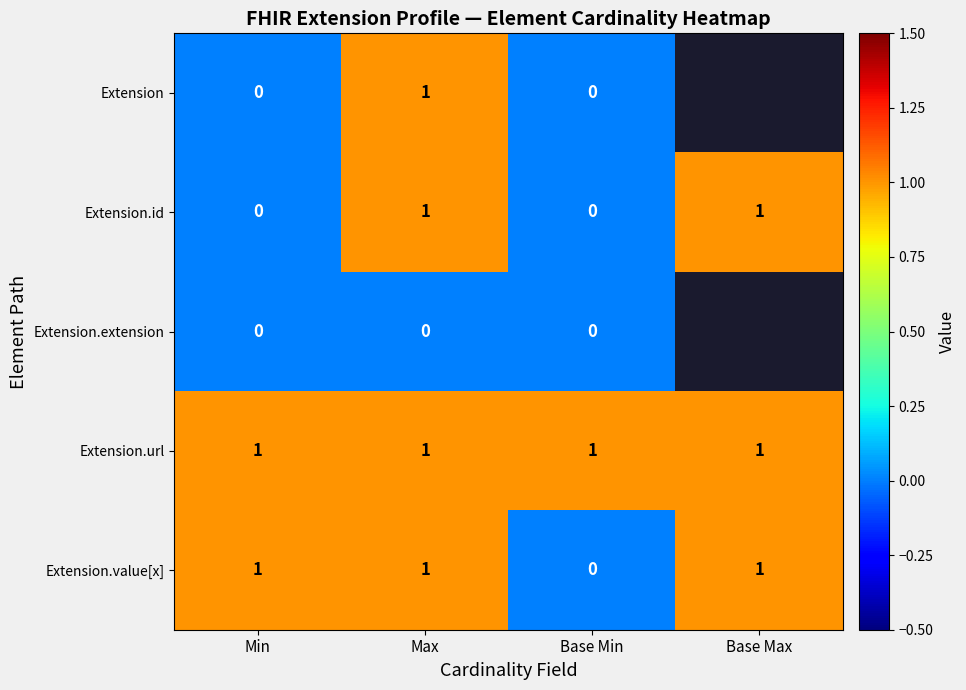

Is it true that Extension.value[x] equals 1 at Max?

True